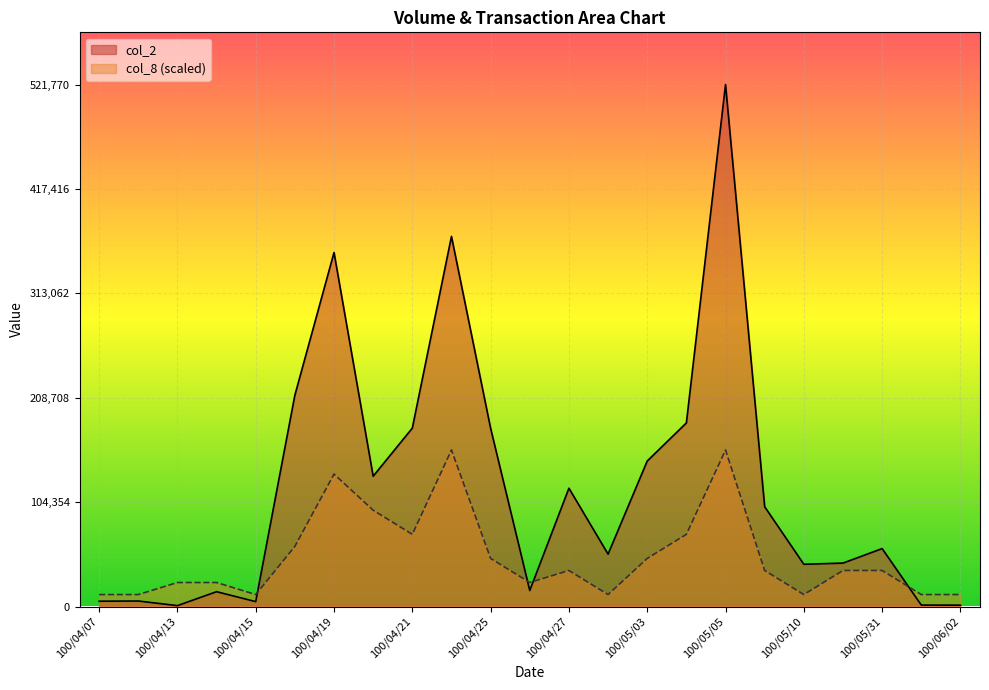

Which series has the largest total across all categories?

col_2